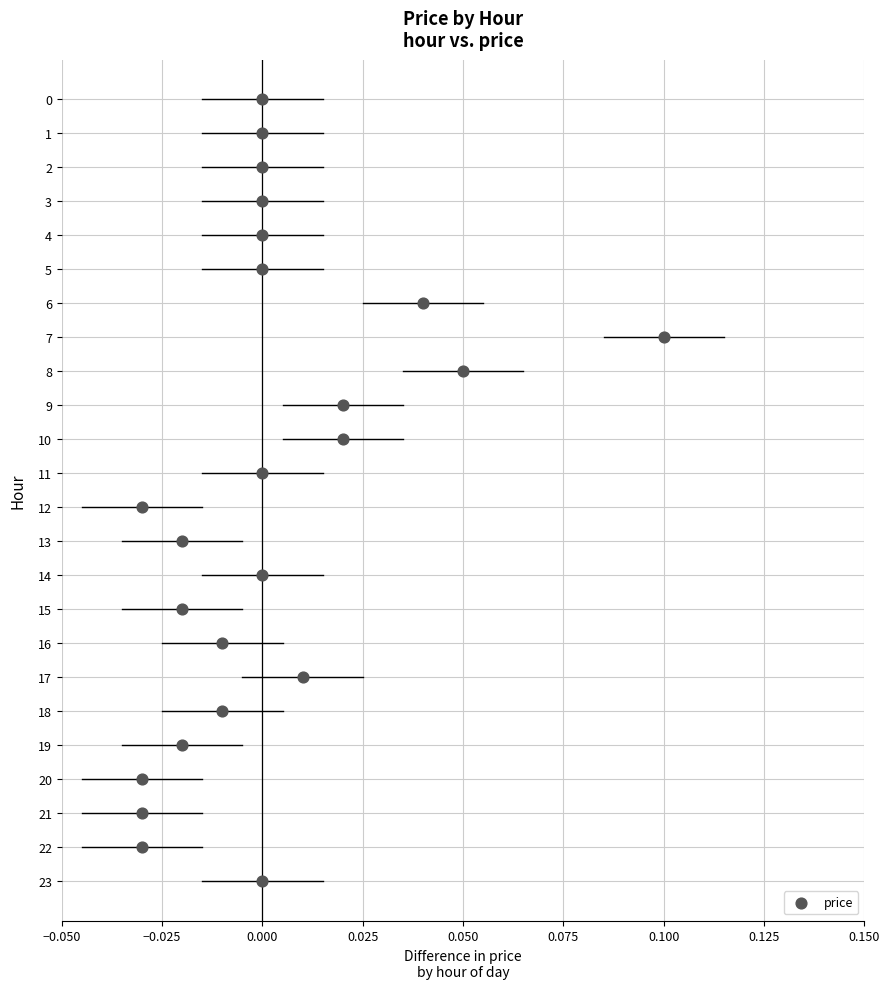

What is the range of Y values (max minus min)?

23